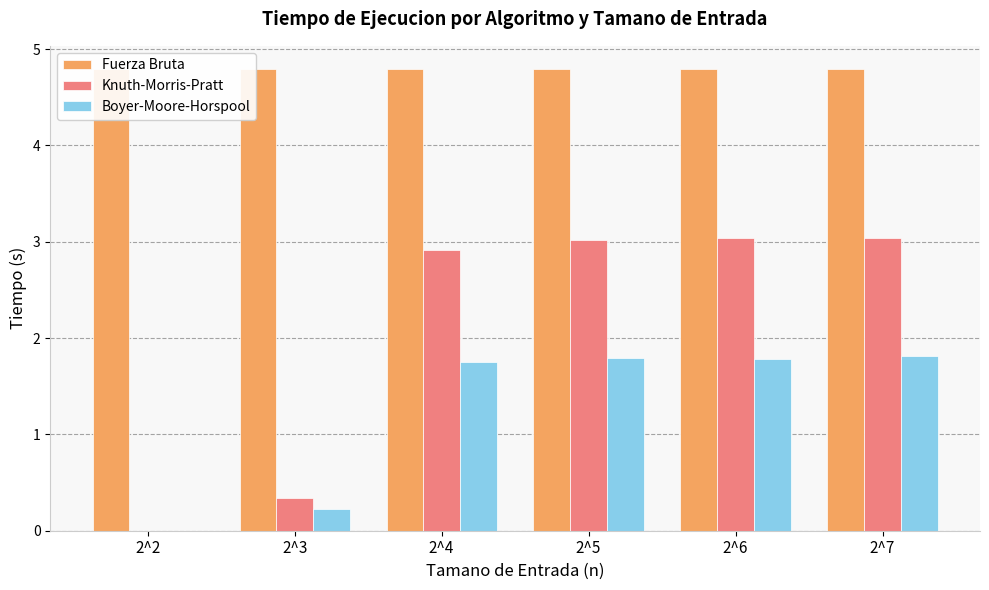

What is the total value across all series at 2^5?

9.6